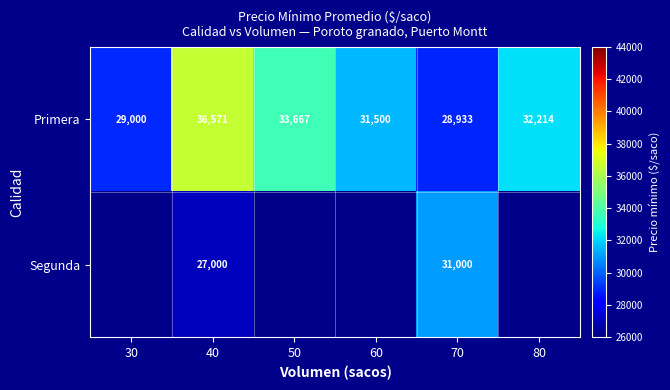

What is the lowest value of the Primera series?

28933